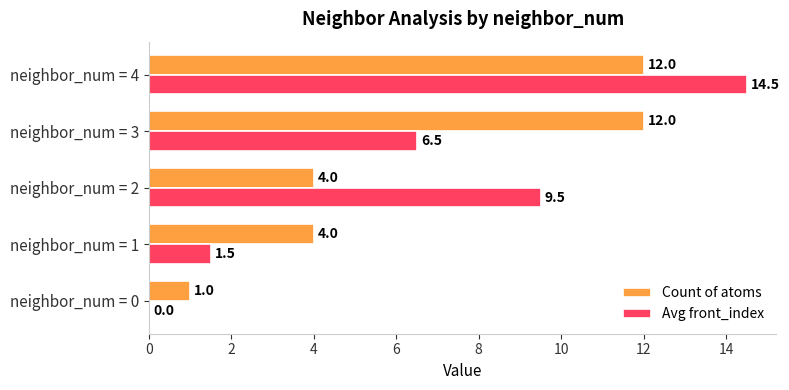

At which label is Avg front_index closest to 7?

neighbor_num = 3